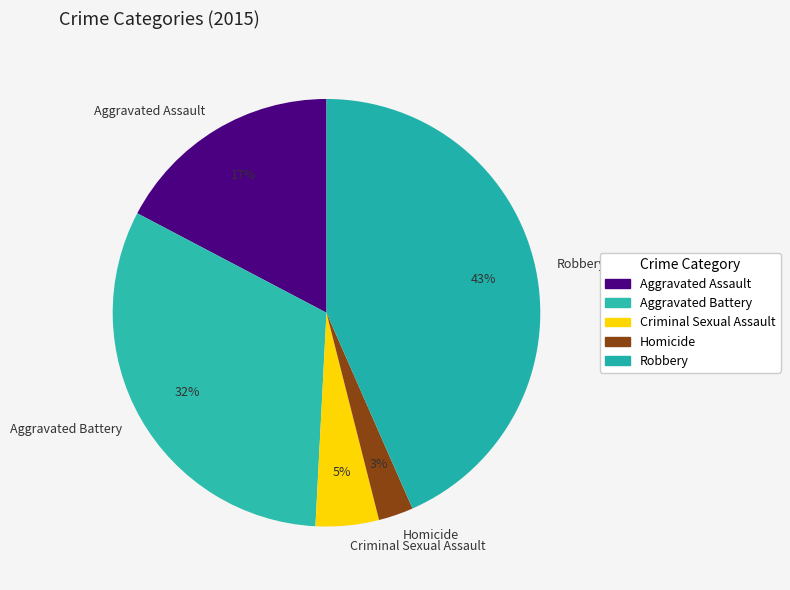

The Criminal Sexual Assault slice represents 16% of the pie. True or false?

False